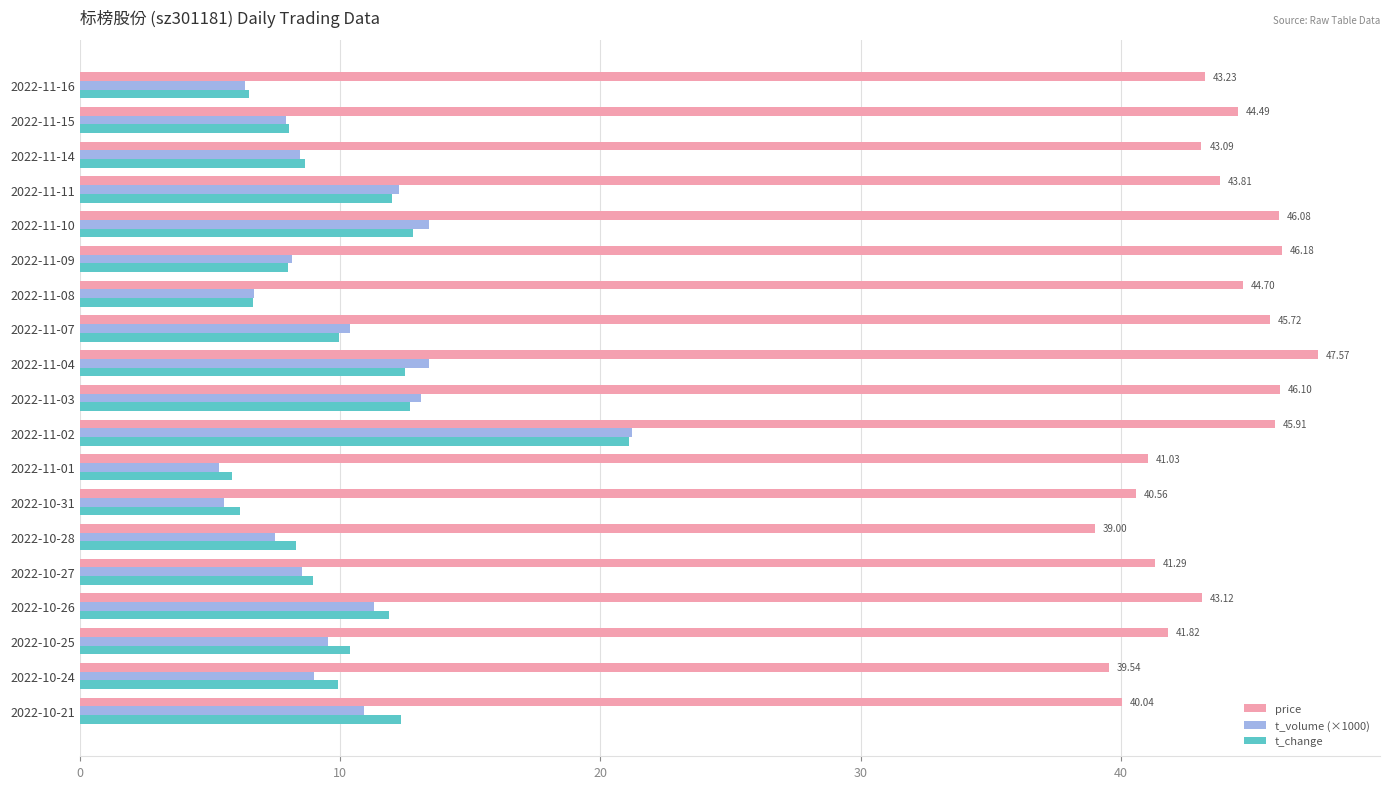

Which series has the largest total across all categories?

price